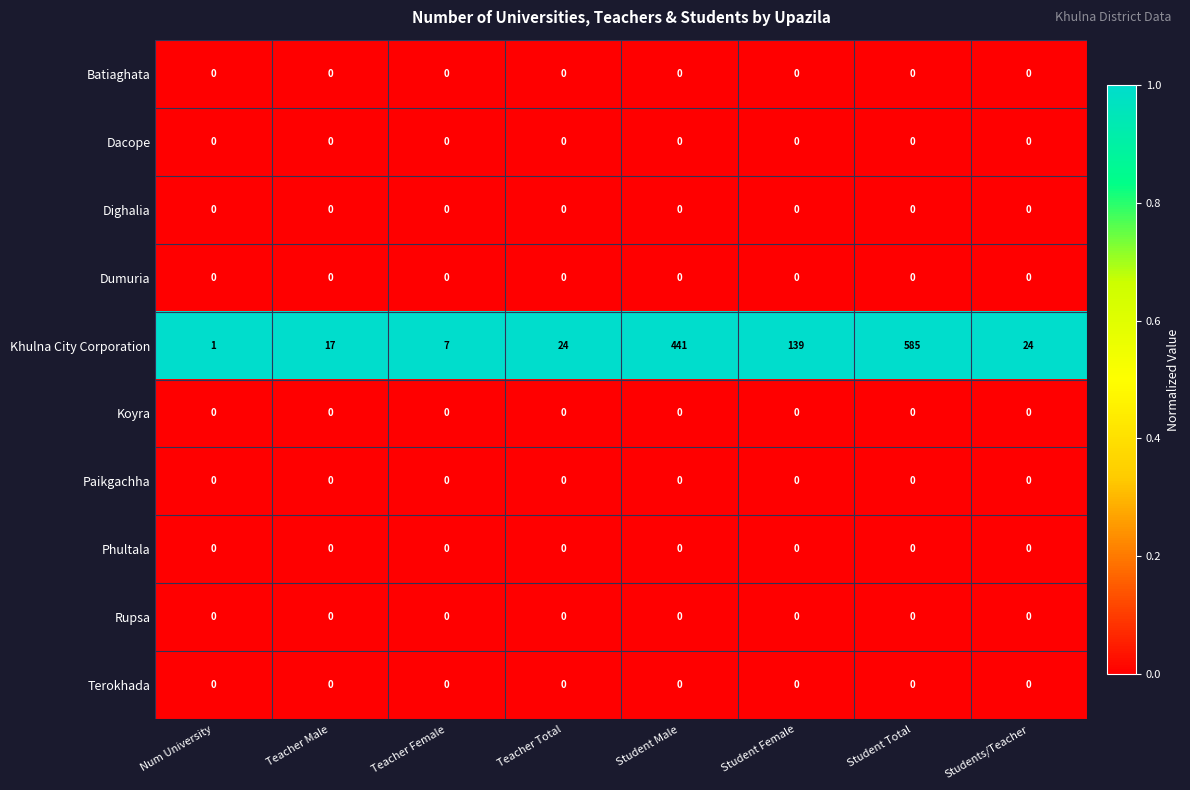

What is the maximum value shown in the chart?

585